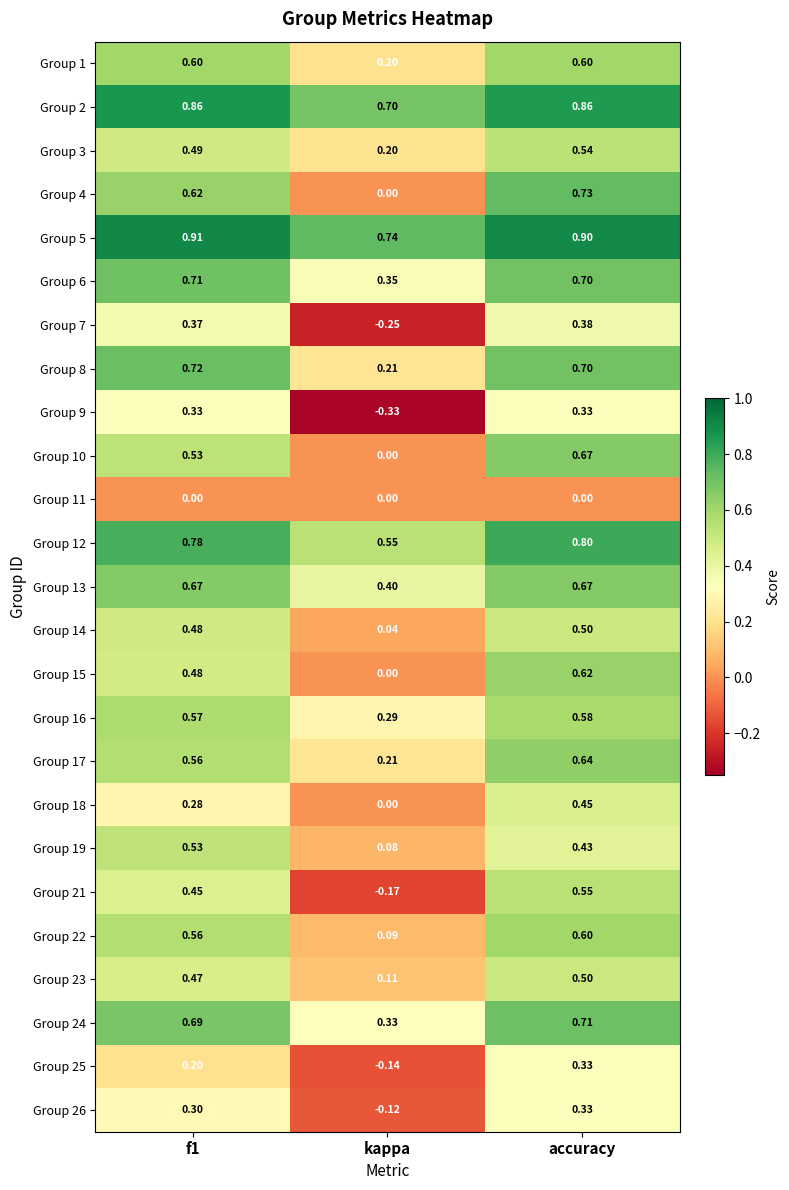

At which category is the sum across all series the highest?

accuracy